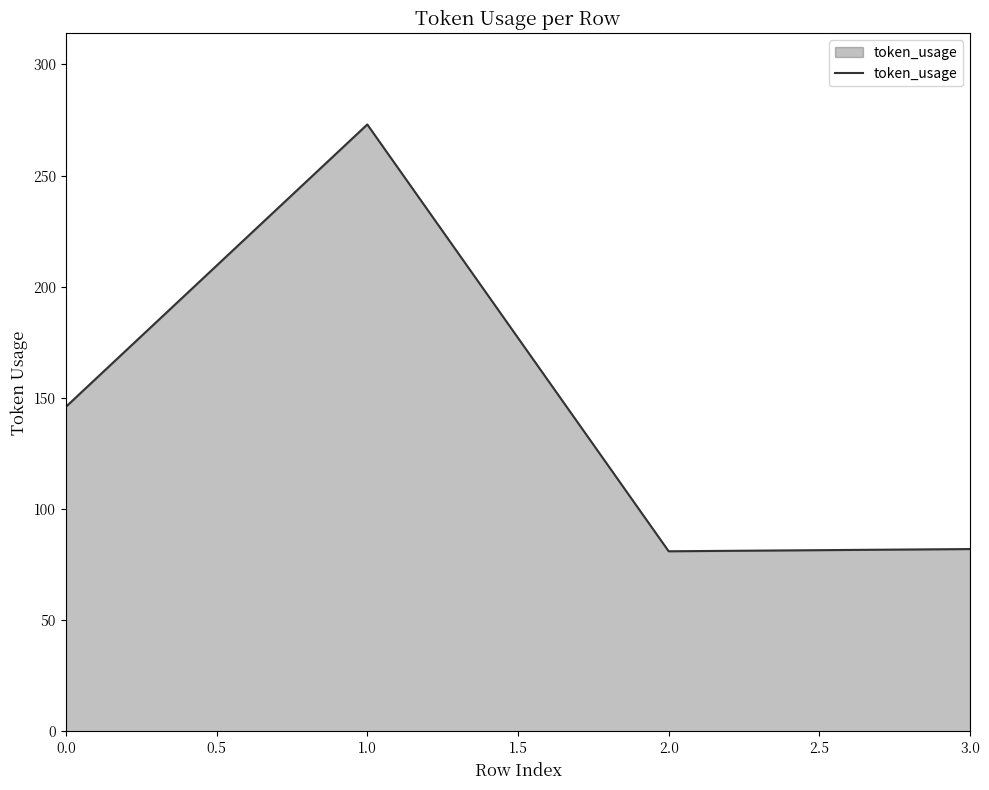

The value at 0.0 is 146. True or false?

True